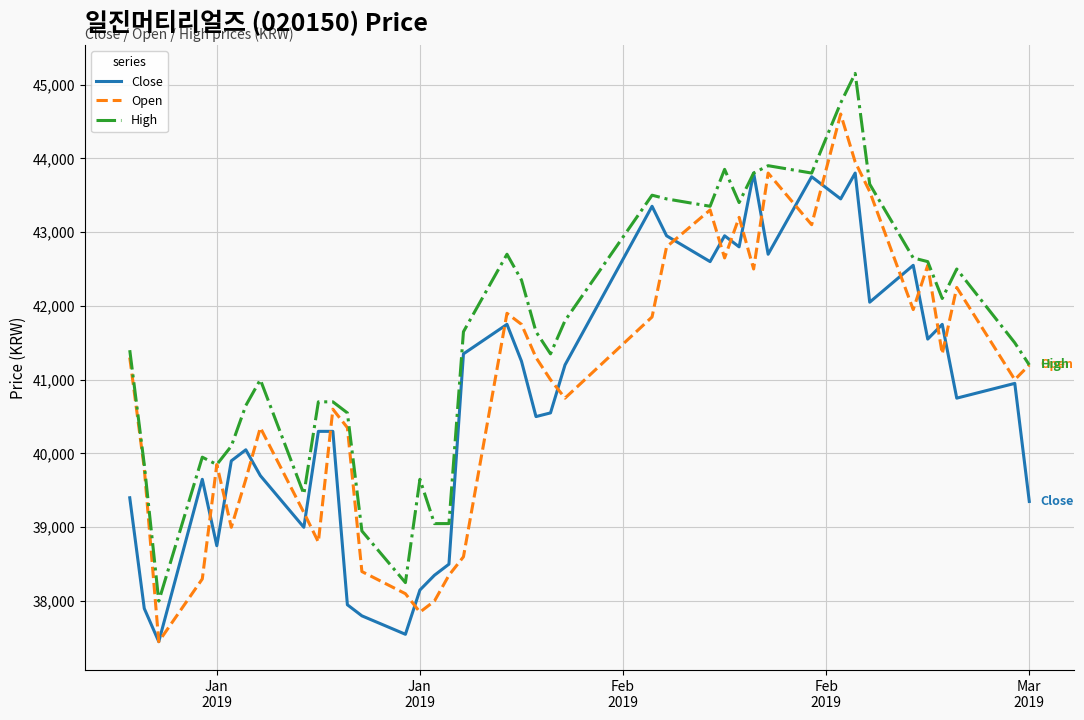

What are all the series names shown in the legend?

Close, Open, High